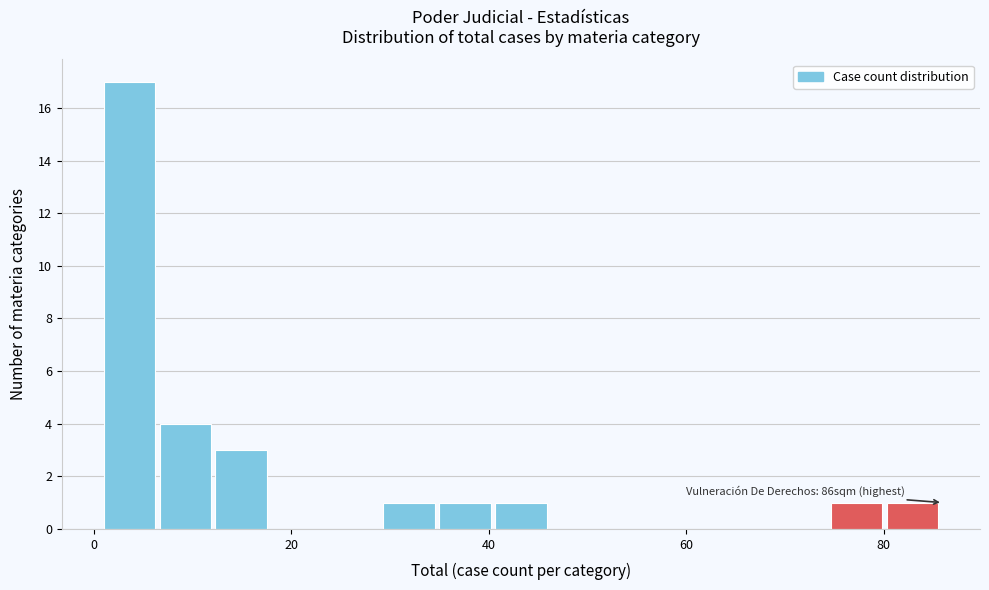

Read against the x-axis, roughly where is the centre of the tallest bar?

4